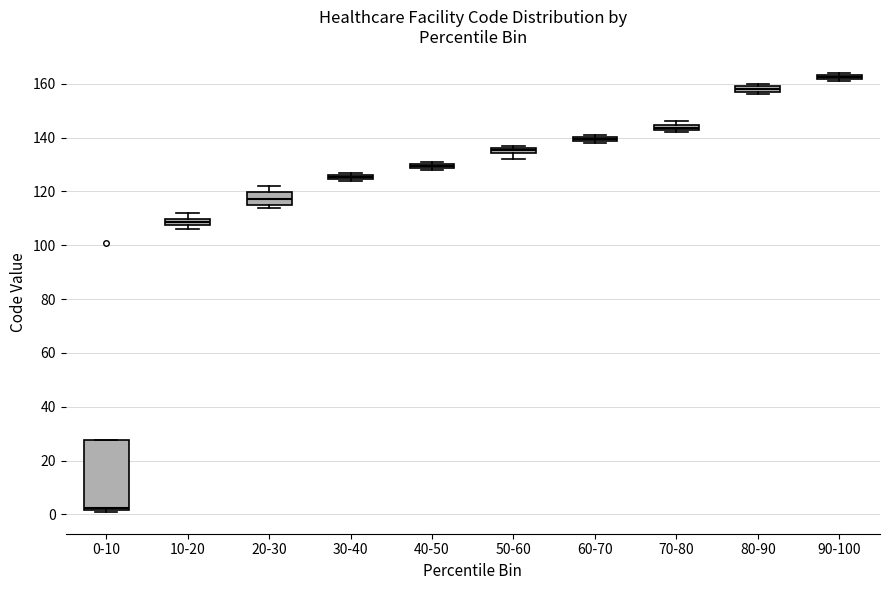

Where is the lower edge of the box for 0-10 on the y-axis? The values are not printed on the chart, so give them approximately, as read against the axis.

2